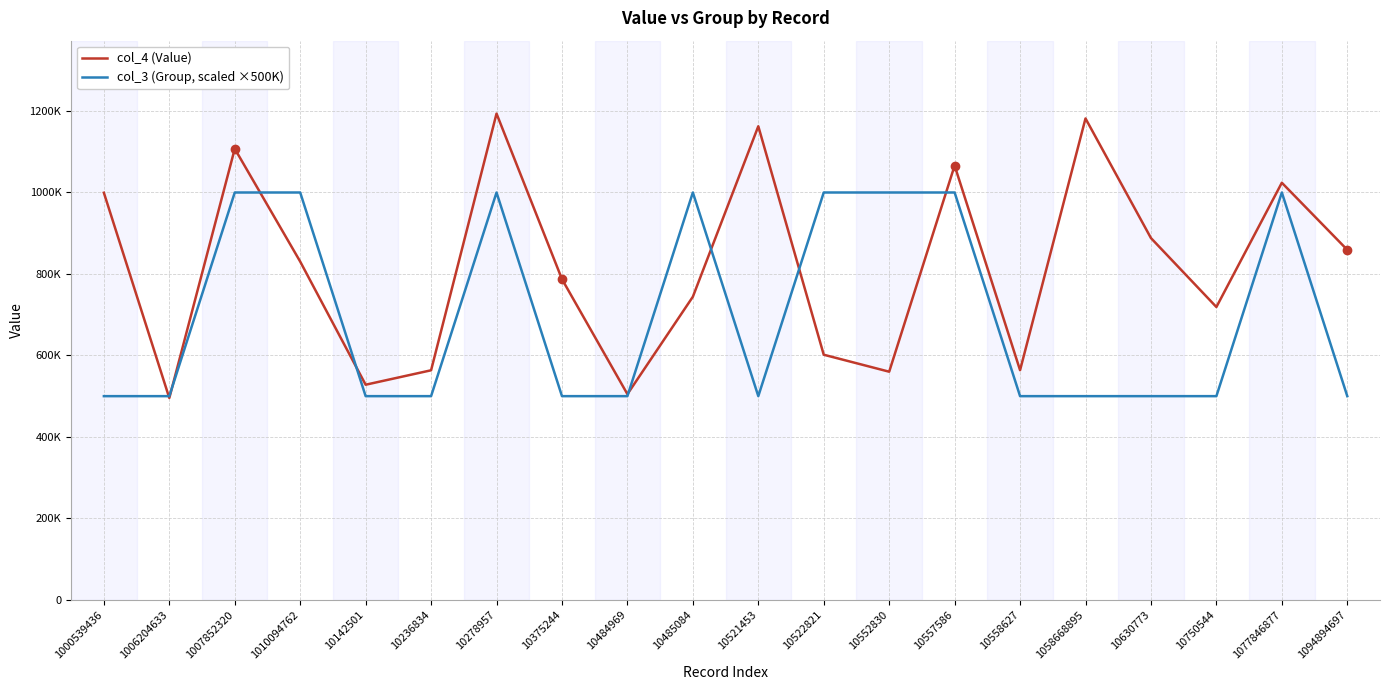

Where is the first local maximum for col_3 (Group, scaled ×500K)?

10278957